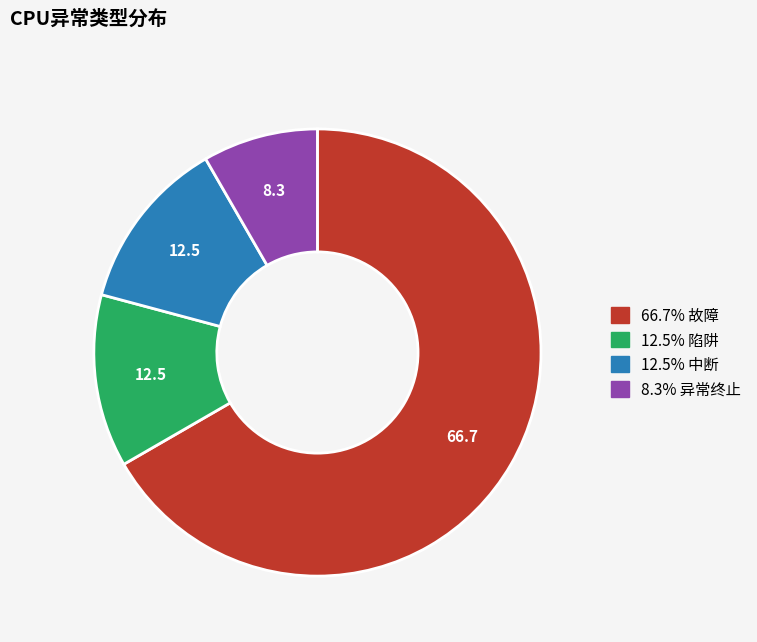

Is there any slice that represents more than half of the pie?

Yes